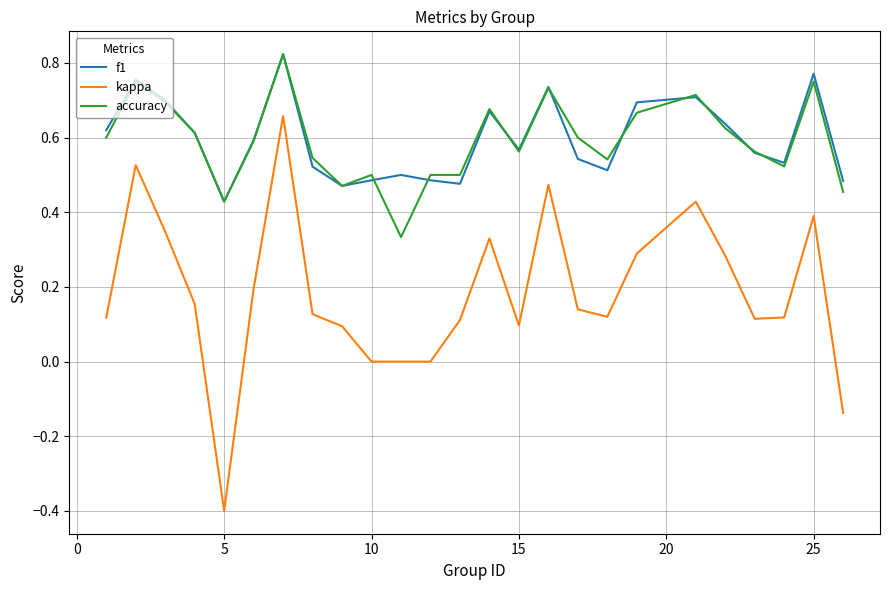

Which series has the widest spread of values?

kappa